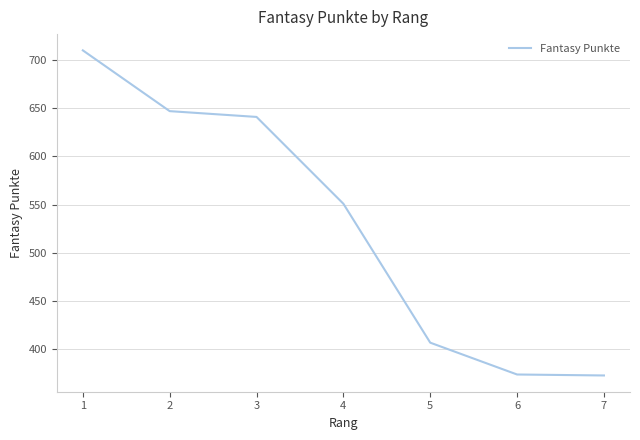

Count the number of data series in this chart.

1